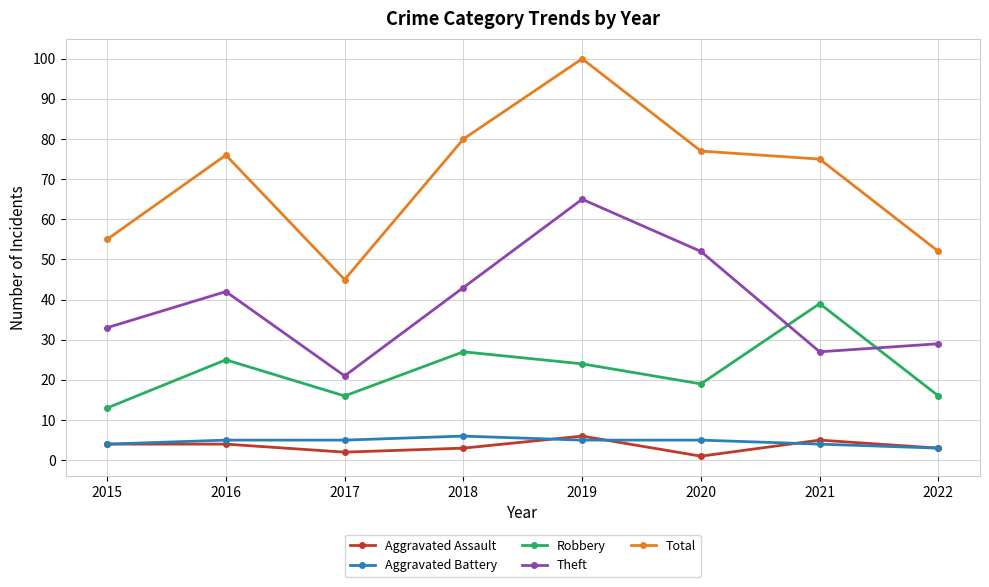

Reading left to right, extract all data points from this chart.

Aggravated Assault: 2015=4	2016=4	2017=2	2018=3	2019=6	2020=1	2021=5	2022=3
Aggravated Battery: 2015=4	2016=5	2017=5	2018=6	2019=5	2020=5	2021=4	2022=3
Robbery: 2015=13	2016=25	2017=16	2018=27	2019=24	2020=19	2021=39	2022=16
Theft: 2015=33	2016=42	2017=21	2018=43	2019=65	2020=52	2021=27	2022=29
Total: 2015=55	2016=76	2017=45	2018=80	2019=100	2020=77	2021=75	2022=52